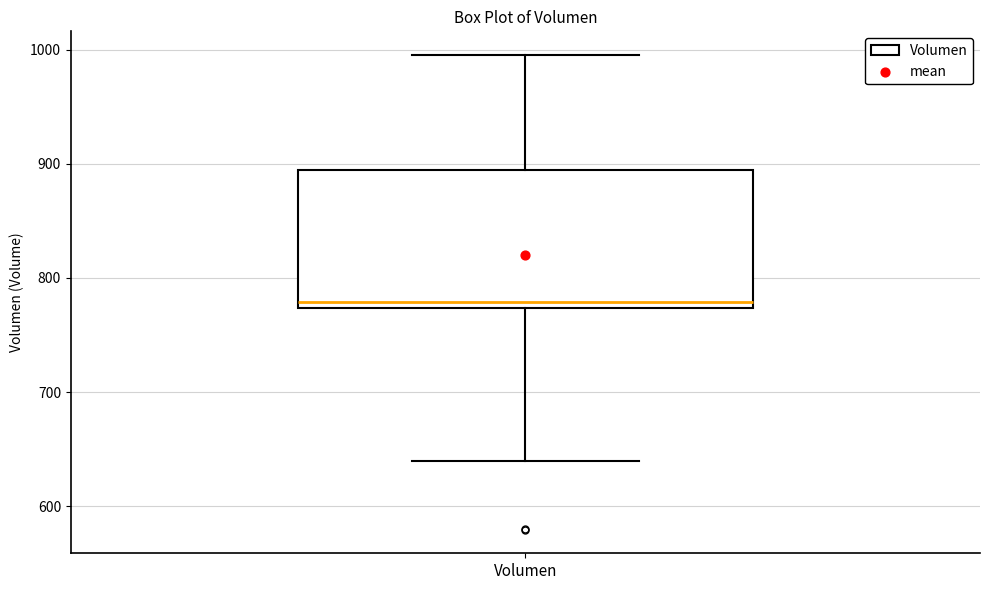

Read this box plot against the y-axis: the position of the median line, the range covered by the box, and the ends of both whiskers. The values are not printed on the chart, so give them approximately, as read against the axis.

median 780, box 770 to 890, whiskers 640 to 1000